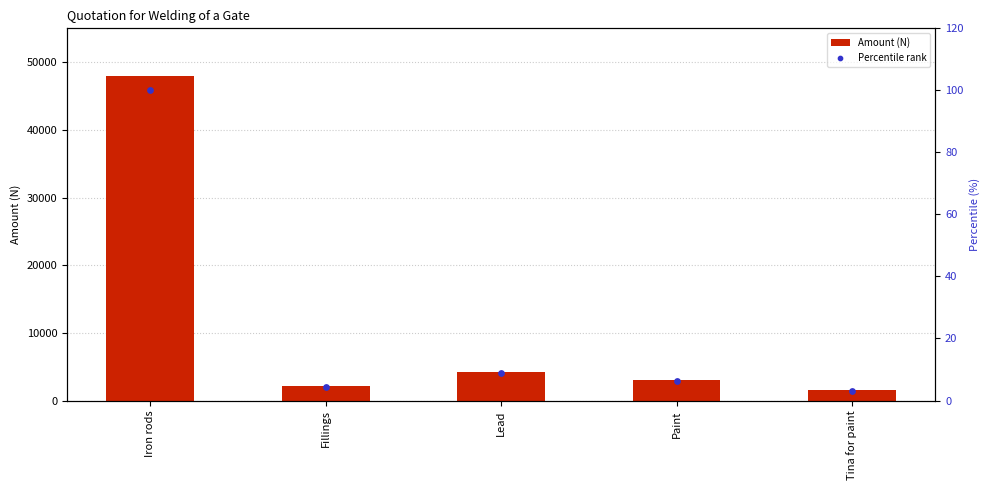

Which series has the largest Y range (max minus min)?

Amount (N)